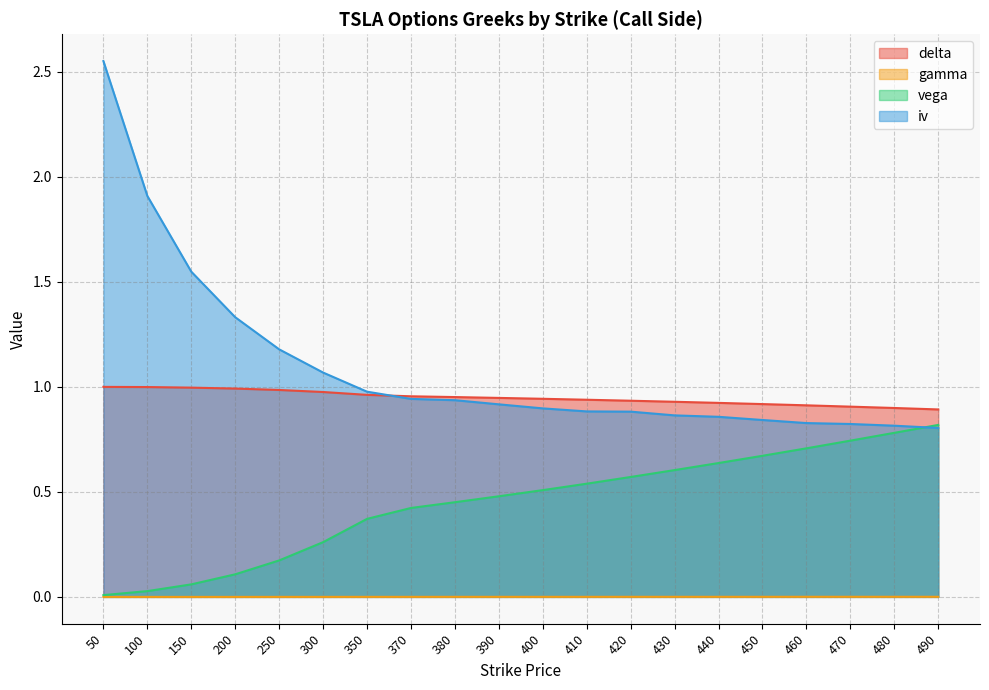

Count the number of data series in this chart.

4